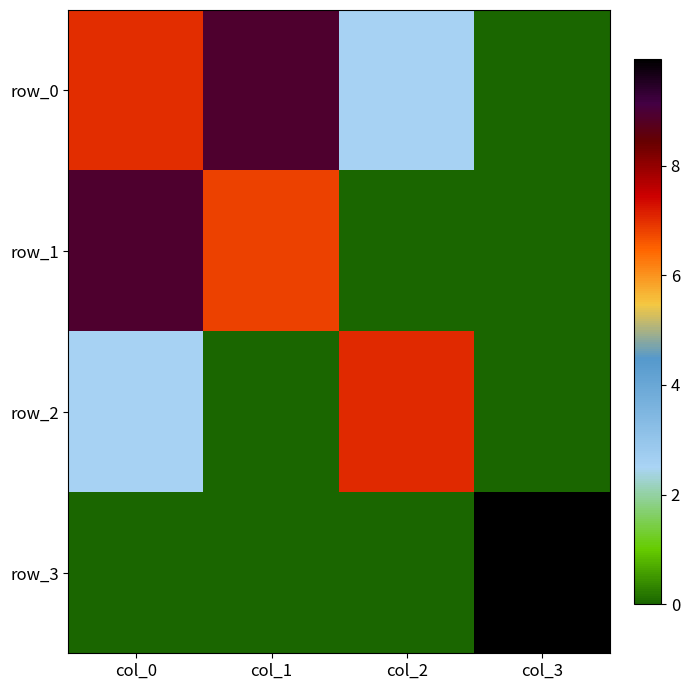

What is the greatest value displayed?

9.9